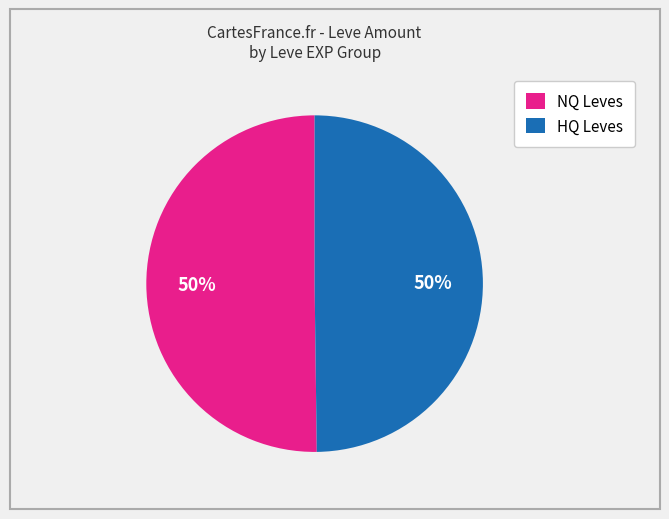

How many segments does this pie chart have?

2